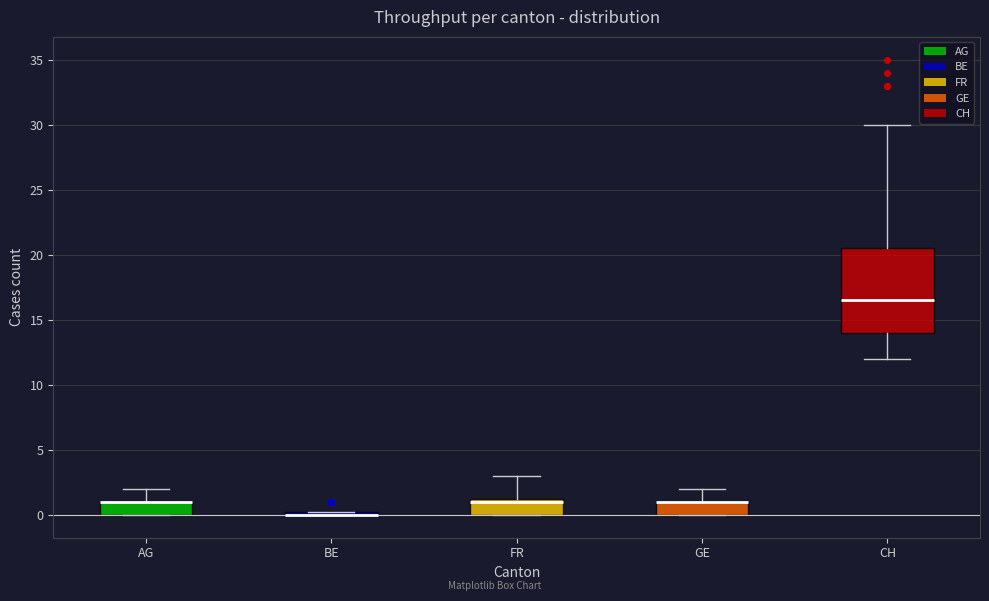

Where is the lower edge of the box for FR on the y-axis? The values are not printed on the chart, so give them approximately, as read against the axis.

0.0